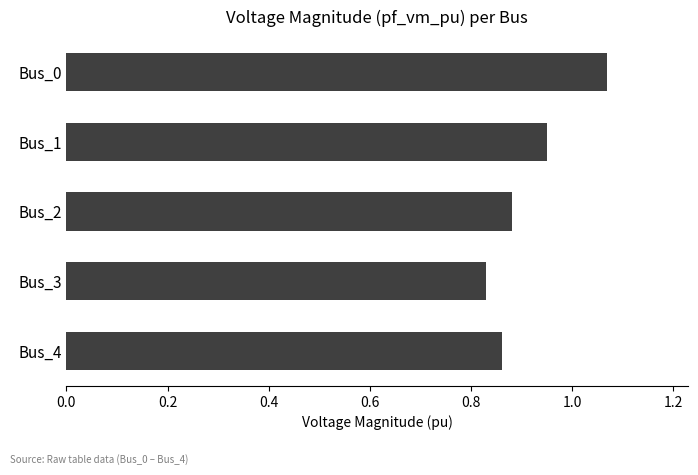

List the labels in order of value, smallest first.

Bus_3, Bus_4, Bus_2, Bus_1, Bus_0